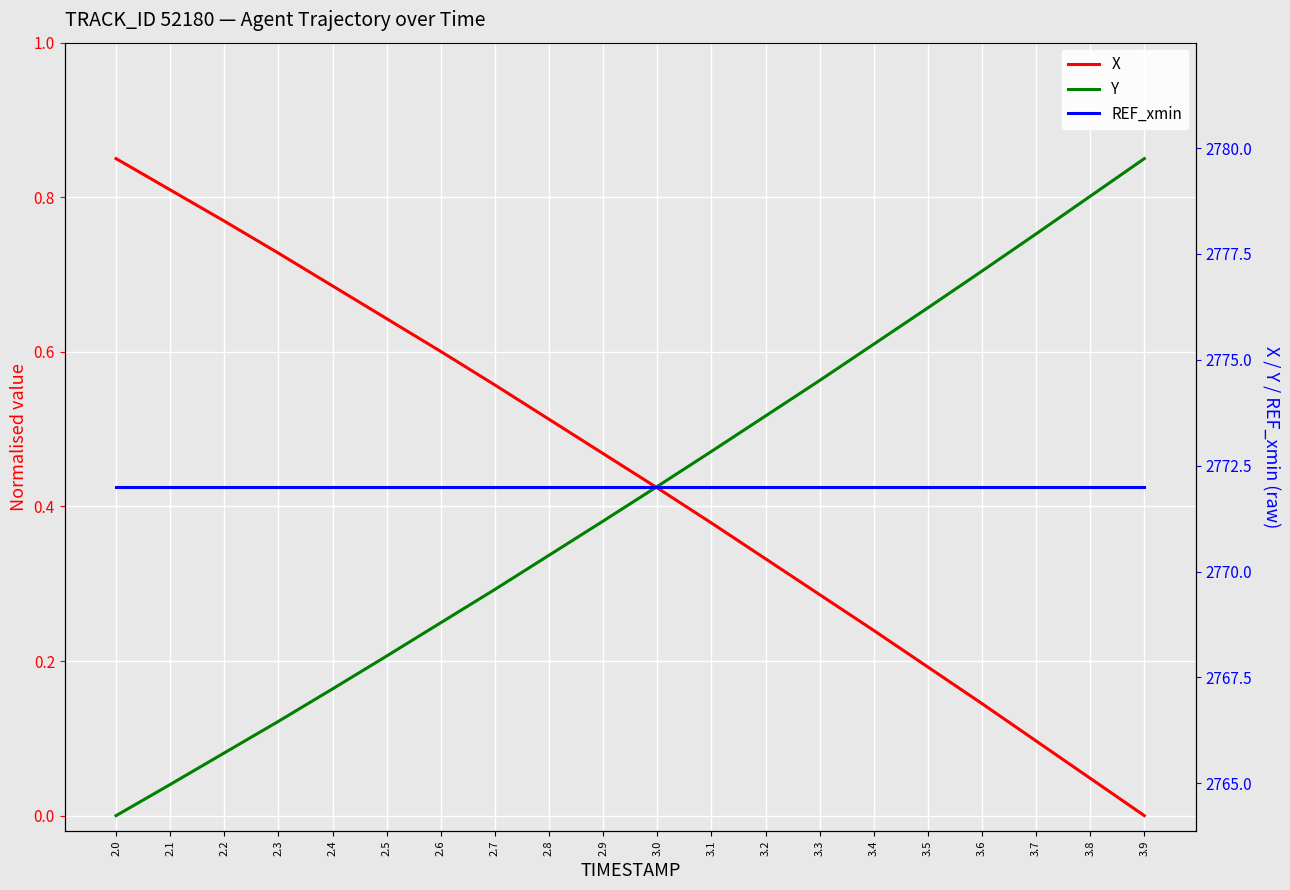

What are all the series names shown in the legend?

X, Y, REF_xmin